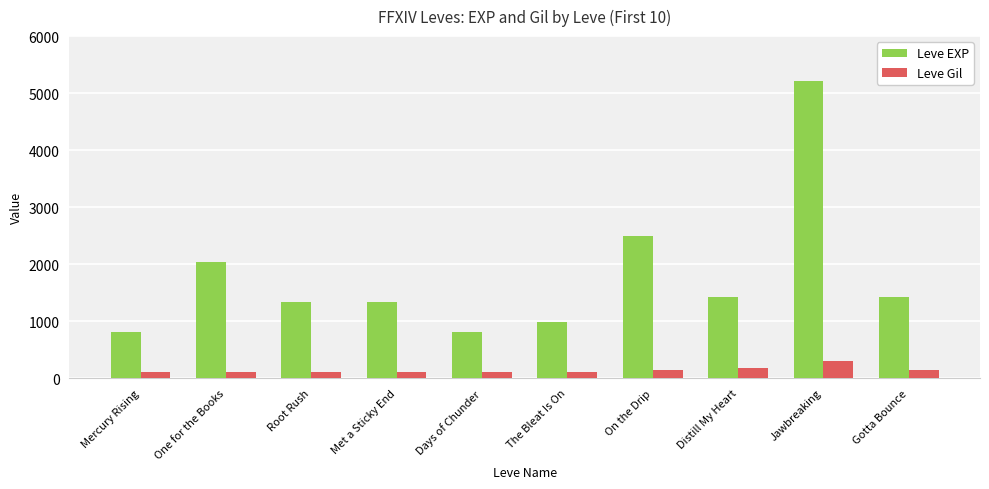

What is the average value of the Leve Gil series?

142